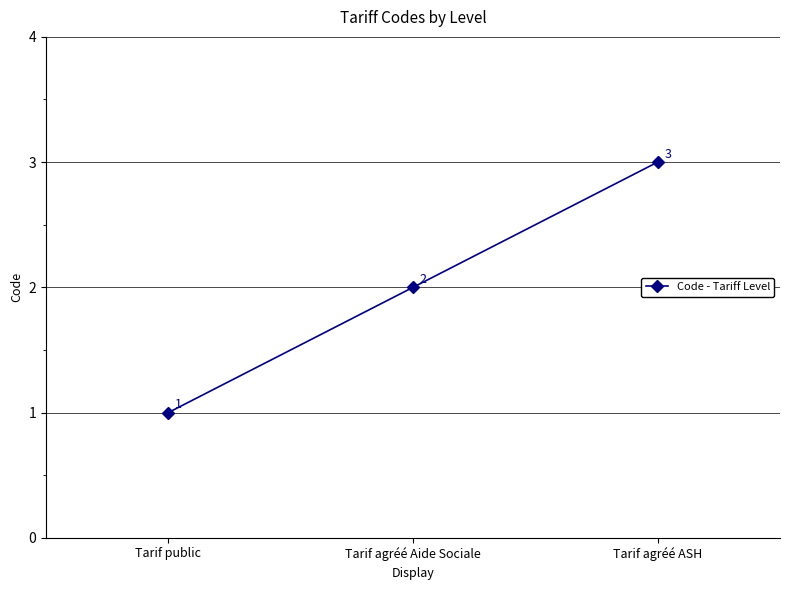

Which has a higher value, Tarif agréé Aide Sociale or Tarif public?

Tarif agréé Aide Sociale